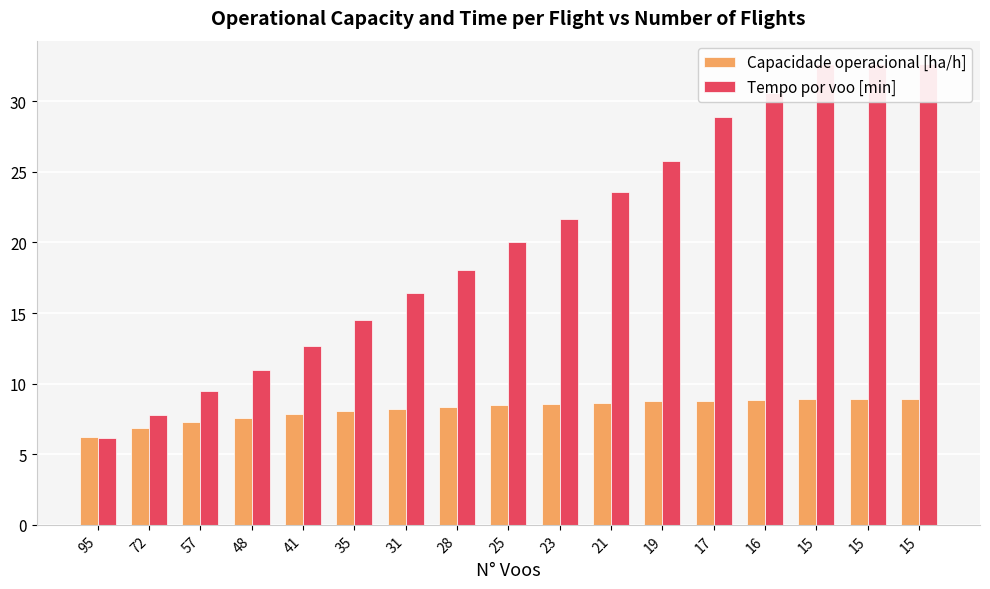

List the series in order of their peak value, lowest first.

Capacidade operacional [ha/h], Tempo por voo [min]